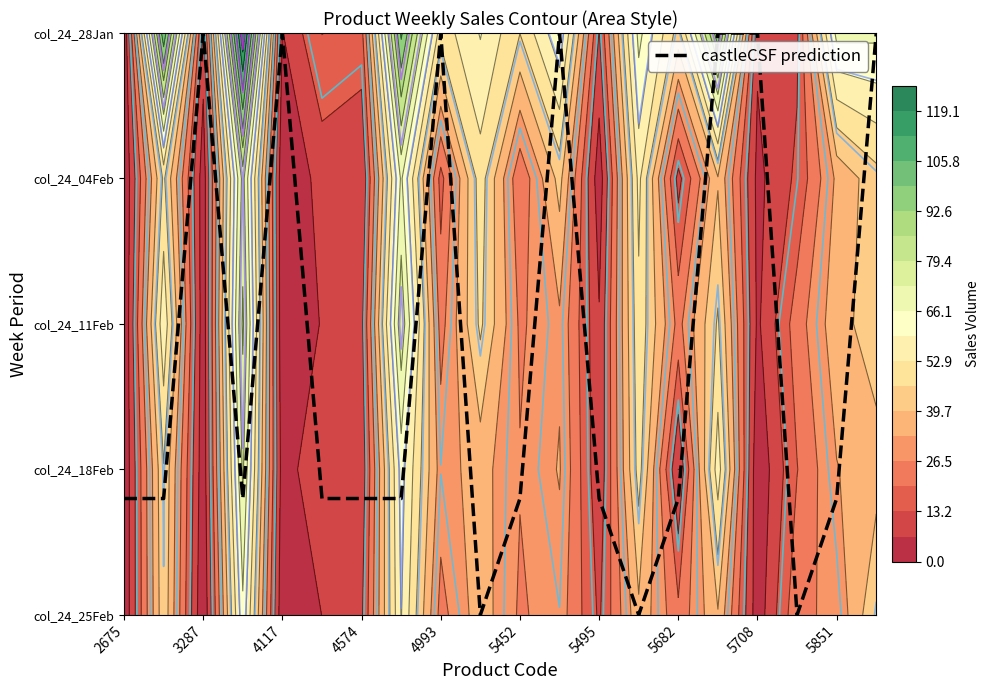

Which category has the highest value across all series?

3287